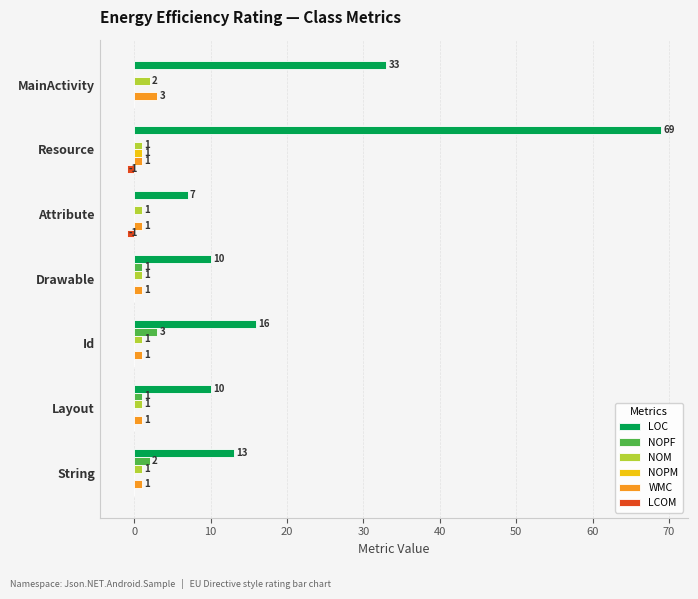

Which series changed the most between Resource and String?

LOC